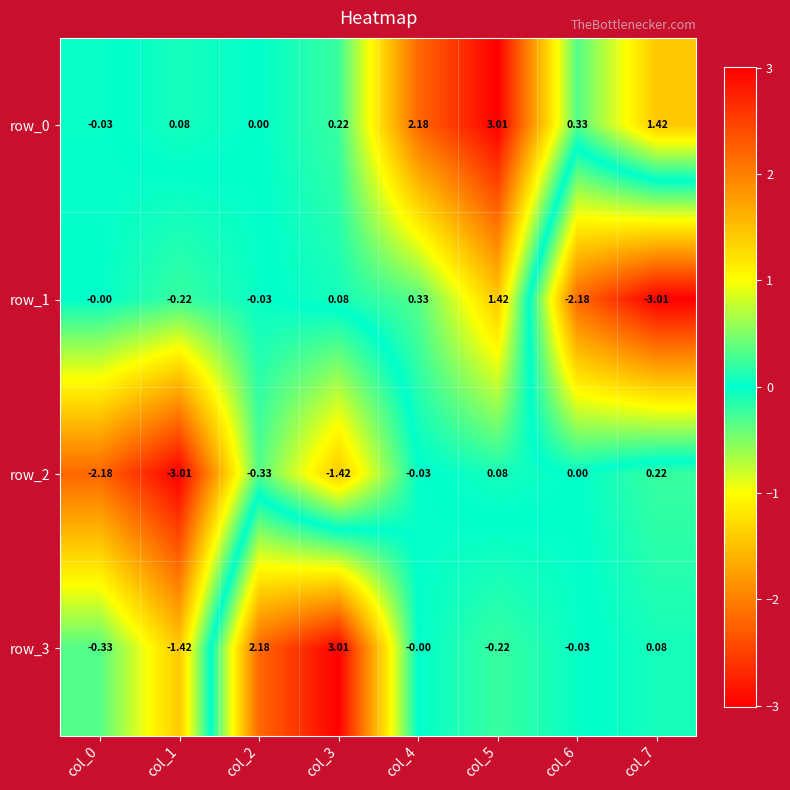

What is the difference between the maximum and minimum values in the row_1 series?

4.4